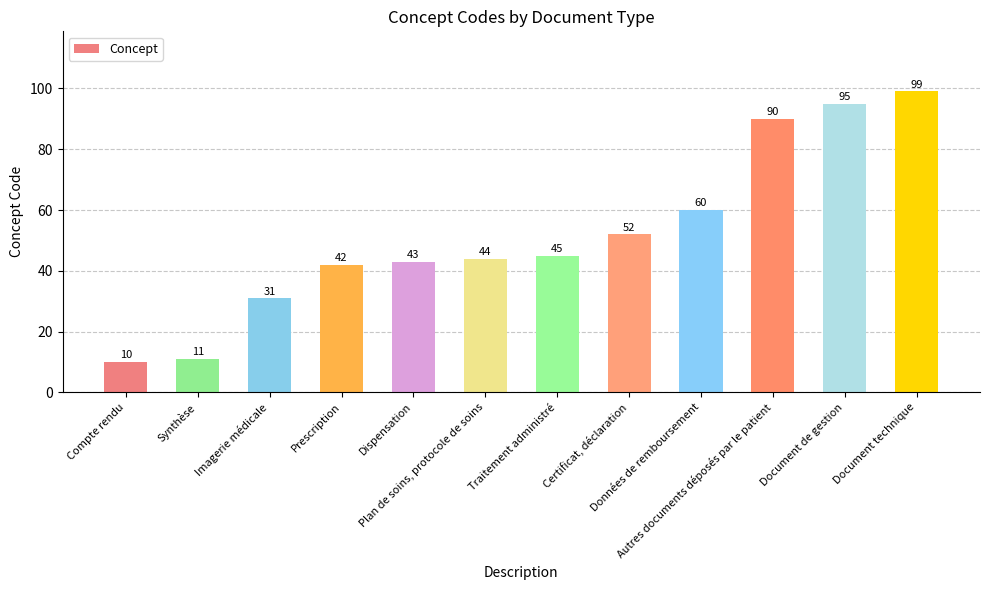

True or false: the data shows 78 at Plan de soins, protocole de soins.

False